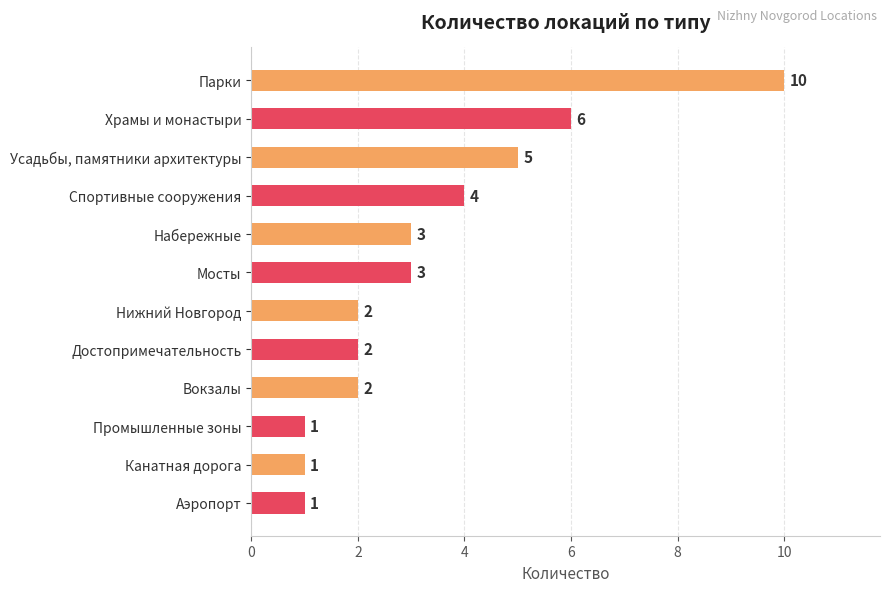

Between Парки and Аэропорт, which is larger?

Парки